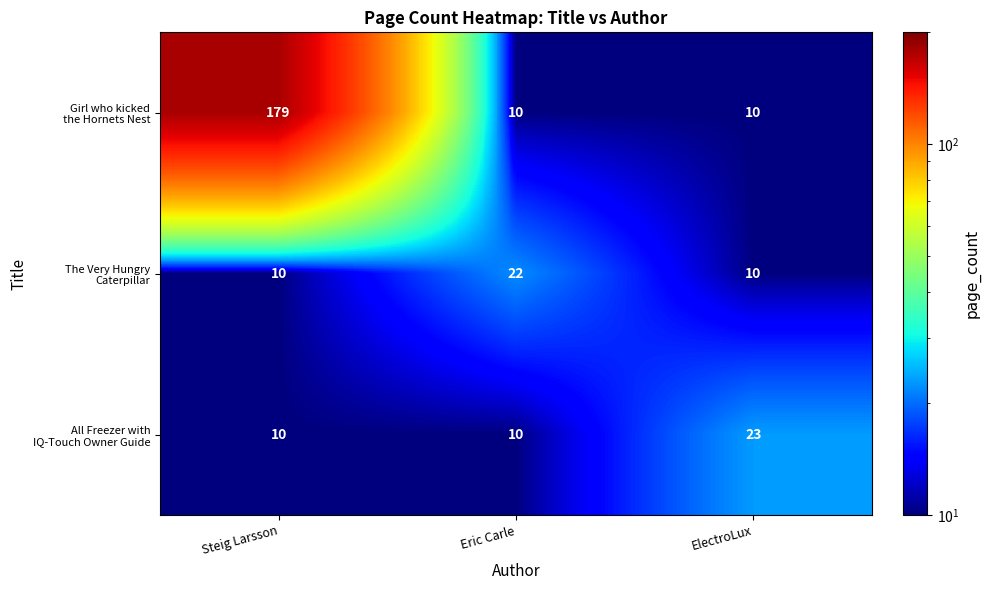

At which category is the sum across all series the highest?

Steig Larsson